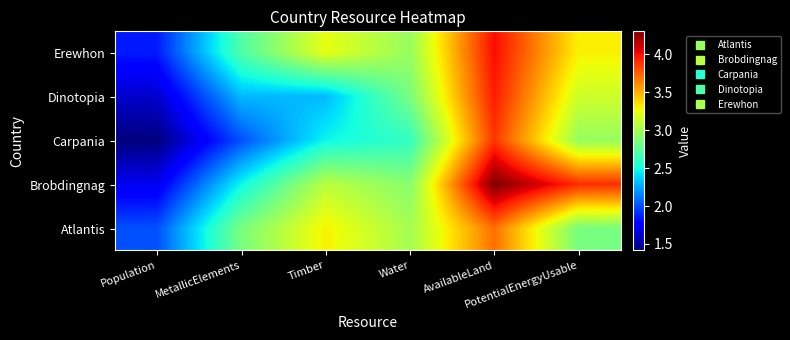

What is the total value across all series at AvailableLand?

19.8